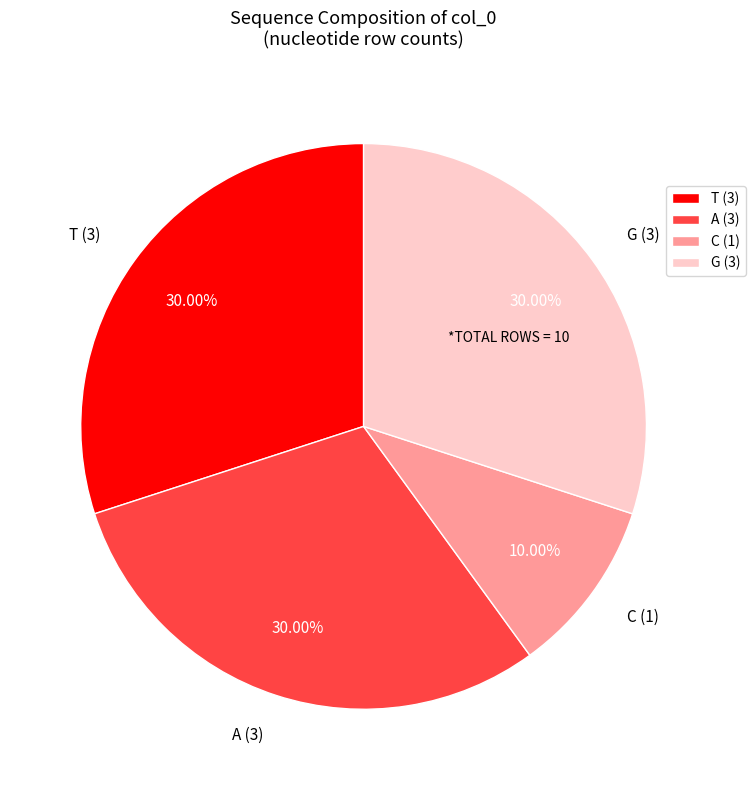

How many segments does this pie chart have?

4